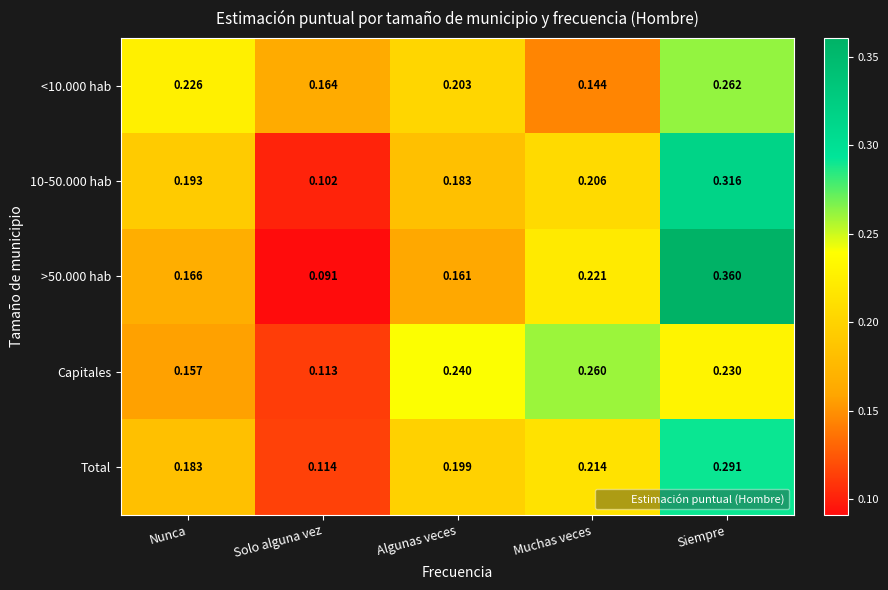

Which series changed the most between Algunas veces and Muchas veces?

>50.000 hab